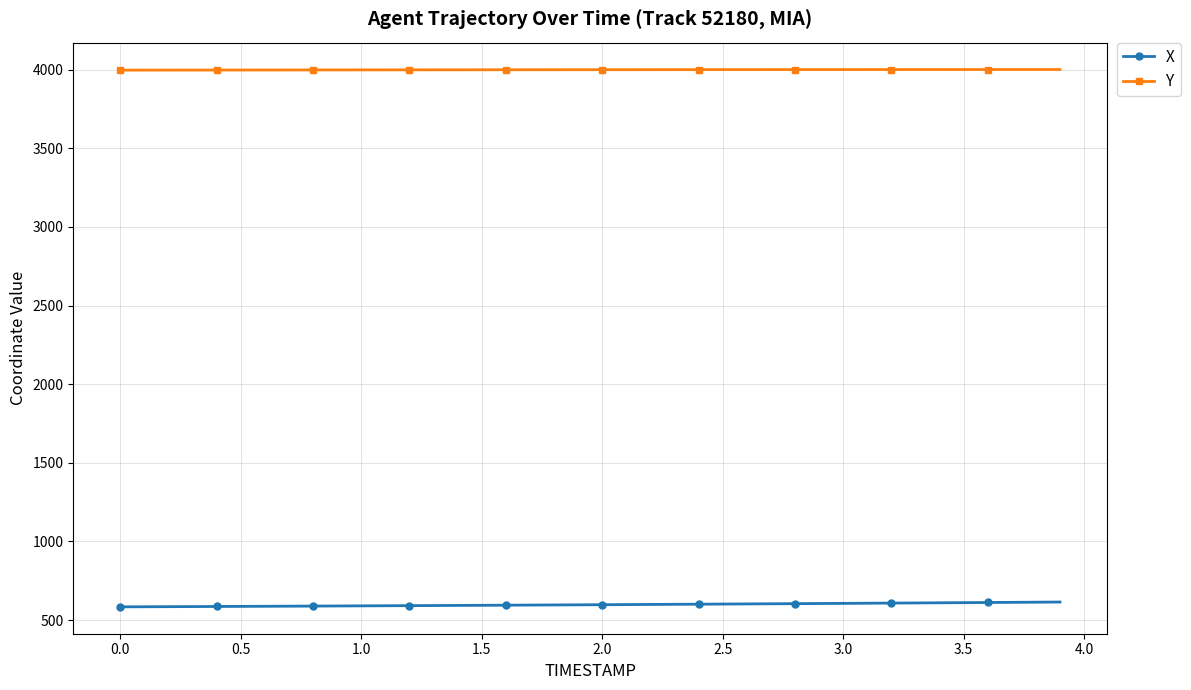

Rank the series by their maximum value, from lowest to highest.

X, Y